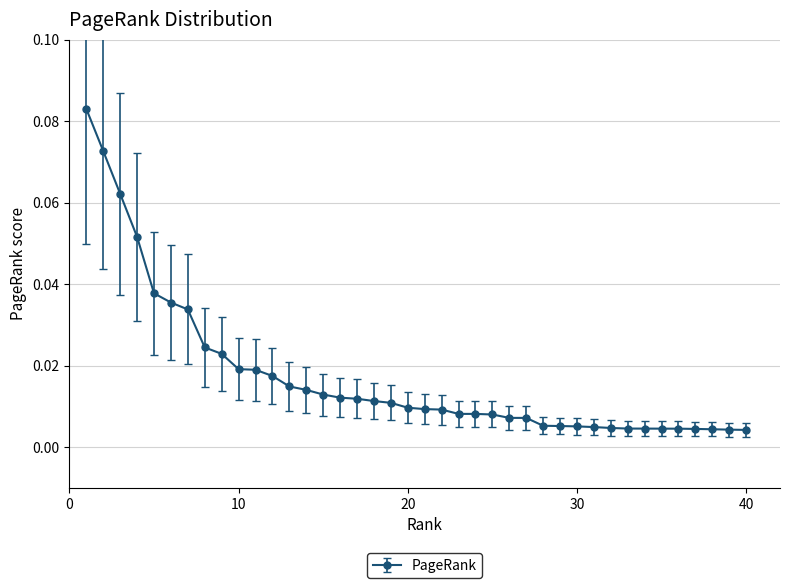

What is the sum of all values?

0.7